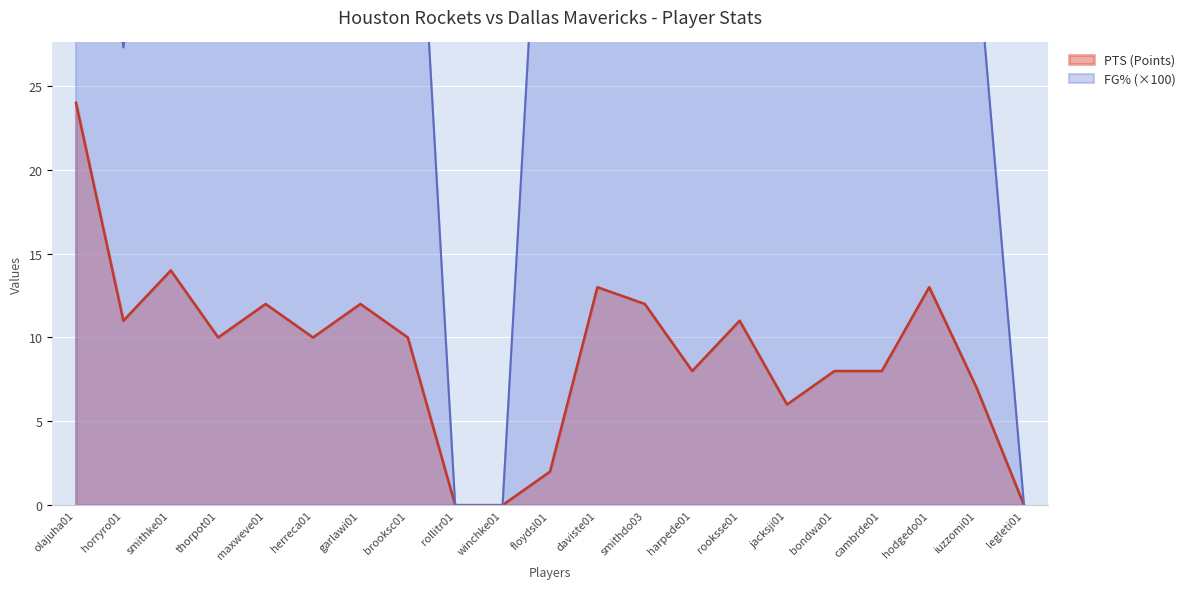

Reading right to left, transcribe all the data shown in this chart.

FG%: 0.0	33.3	75.0	42.9	33.3	37.5	44.4	30.0	42.9	60.0	50.0	0.0	0.0	50.0	66.7	50.0	36.4	40.0	45.5	27.3	50.0
PTS: 0.0	7.0	13.0	8.0	8.0	6.0	11.0	8.0	12.0	13.0	2.0	0.0	0.0	10.0	12.0	10.0	12.0	10.0	14.0	11.0	24.0